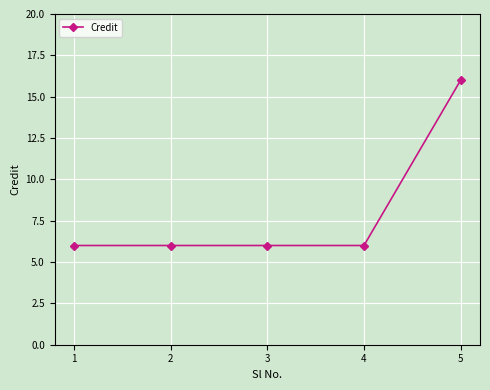

Reading left to right, extract all data points from this chart.

6	6	6	6	16